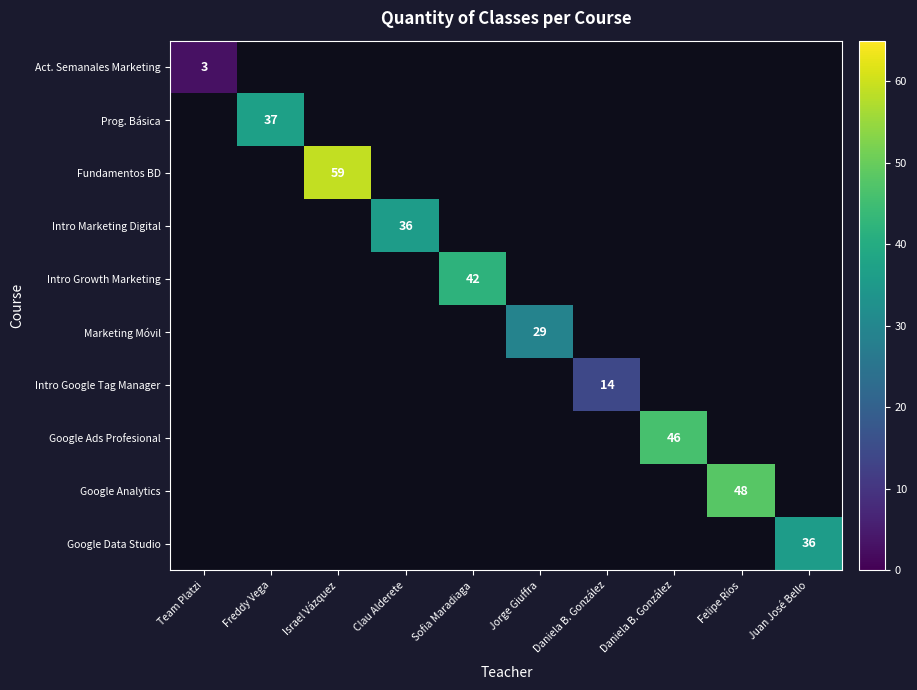

Rank the series at Israel Vázquez from highest to lowest value.

Fundamentos BD, Act. Semanales Marketing, Prog. Básica, Intro Marketing Digital, Intro Growth Marketing, Marketing Móvil, Intro Google Tag Manager, Google Ads Profesional, Google Analytics, Google Data Studio